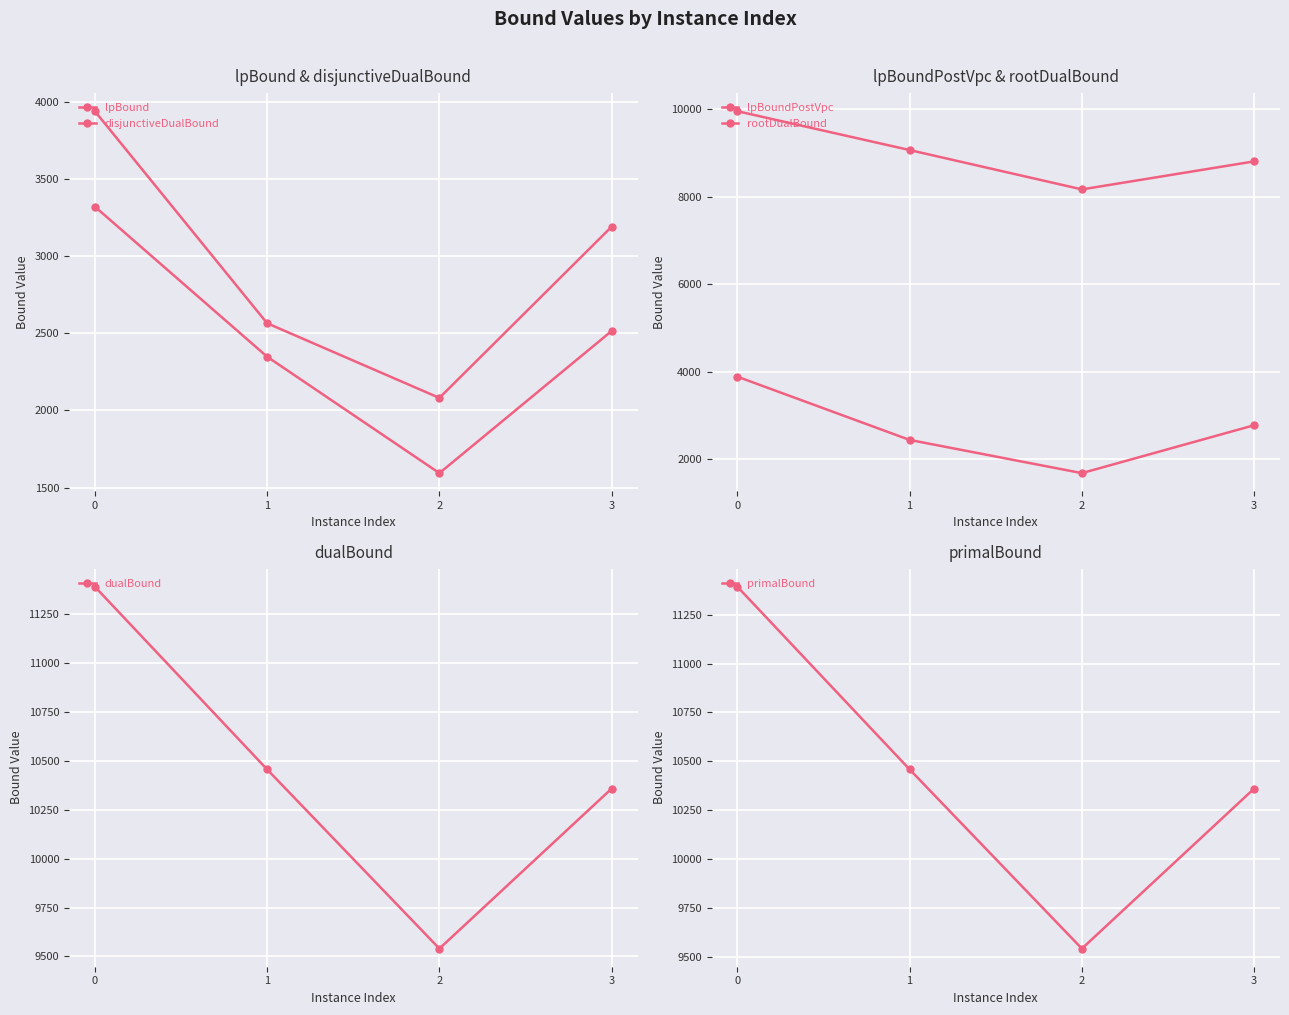

Reading left to right, what are all the values shown in this chart?

lpBound: 0=3320.8	1=2348.0	2=1593.3	3=2514.8
disjunctiveDualBound: 0=3939.4	1=2564.8	2=2080.9	3=3190.9
lpBoundPostVpc: 0=3891.7	1=2445.8	2=1687.0	3=2781.8
rootDualBound: 0=9959.9	1=9071.9	2=8172.5	3=8812.8
dualBound: 0=11391.9	1=10457.0	2=9540.1	3=10359.0
primalBound: 0=11393.0	1=10458.0	2=9541.0	3=10360.0